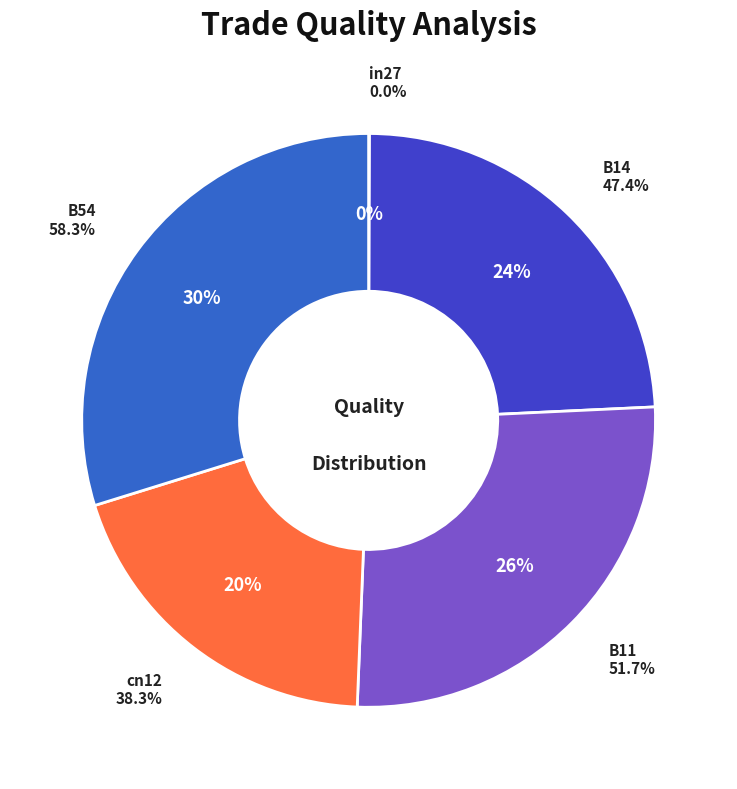

Rank the categories by value from highest to lowest.

B54, B11, B14, cn12, in27